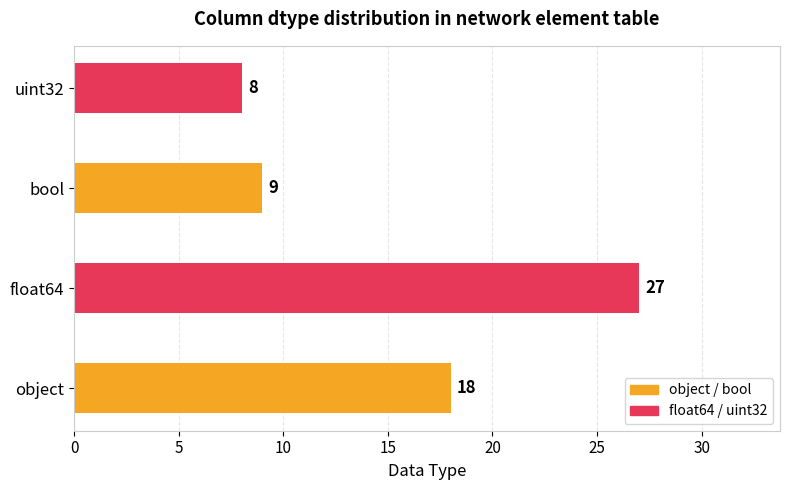

Reading bottom to top, what are all the values shown in this chart?

object=18	float64=27	bool=9	uint32=8